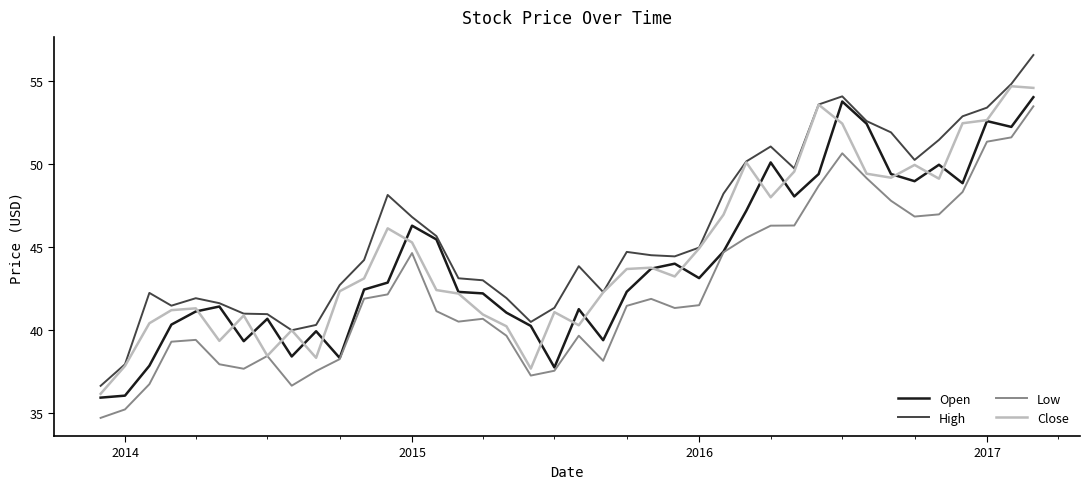

What is the smallest value displayed?

34.7